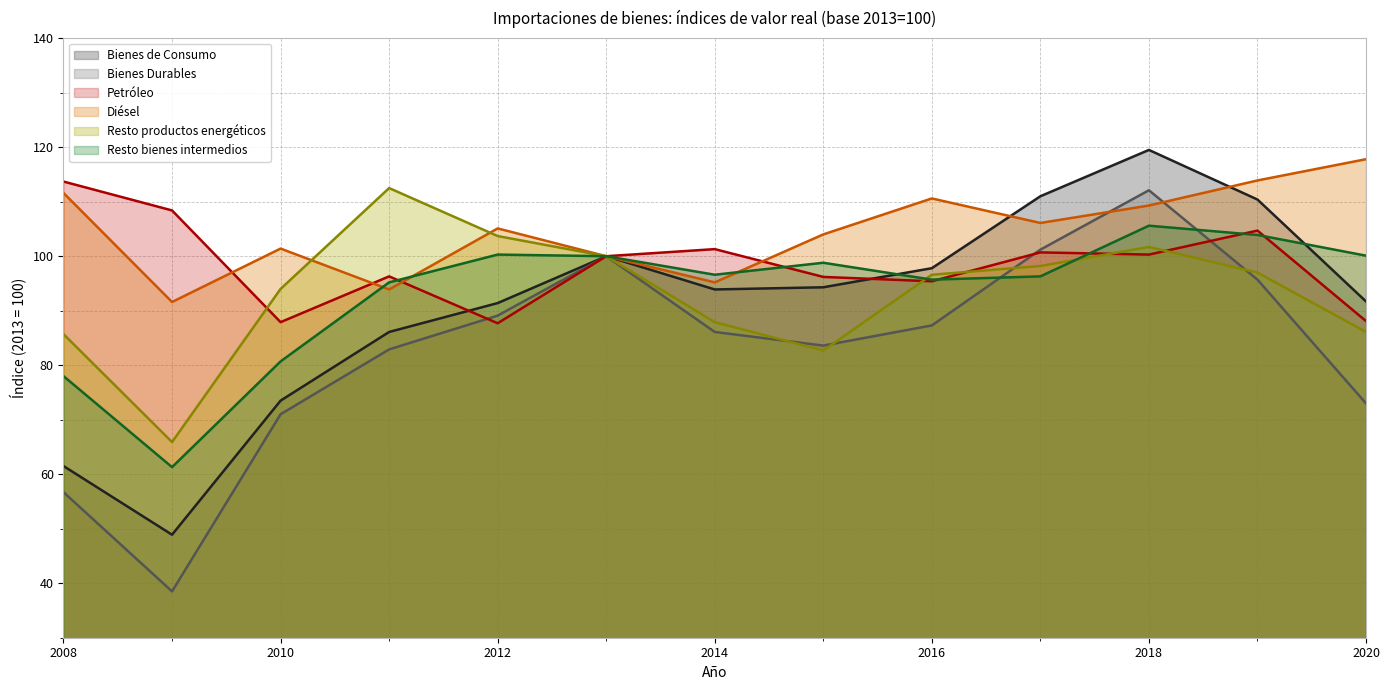

What is the approximate value of Resto bienes intermedios at 2011?

95.2